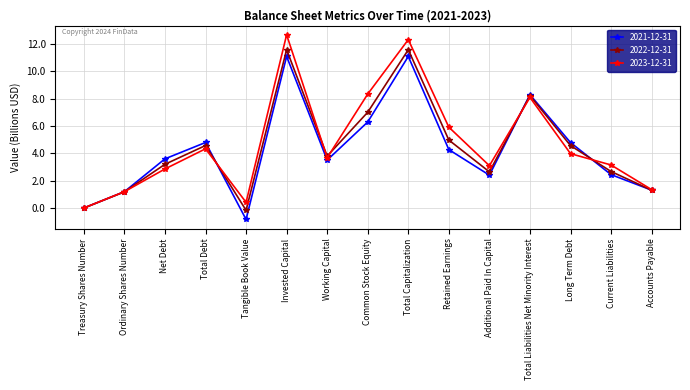

Where is the first local maximum for 2023-12-31?

Total Debt